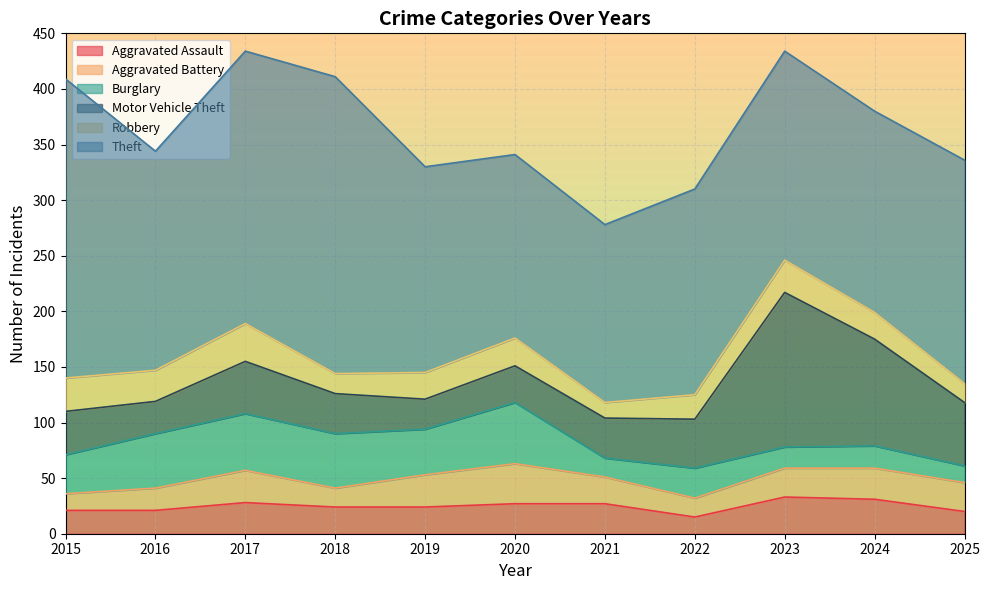

What is the difference between the maximum and minimum values in the Motor Vehicle Theft series?

112